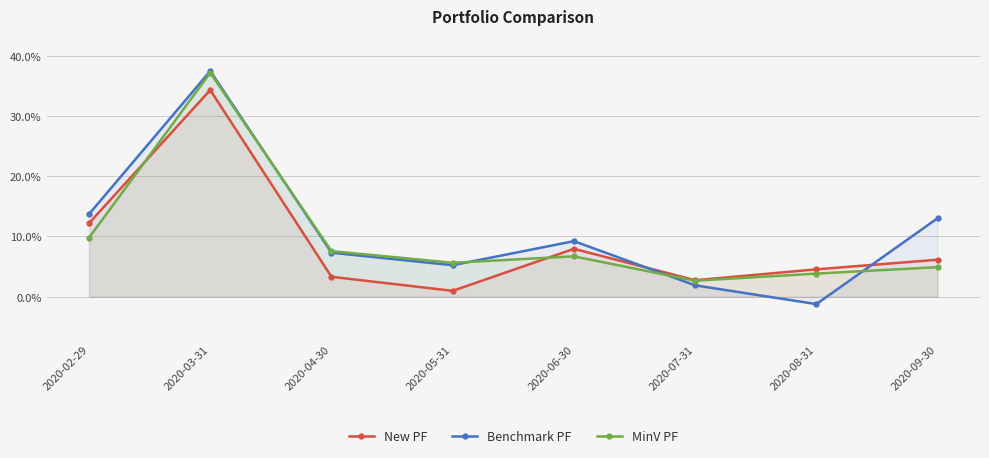

Where is the first local maximum for Benchmark PF?

2020-03-31